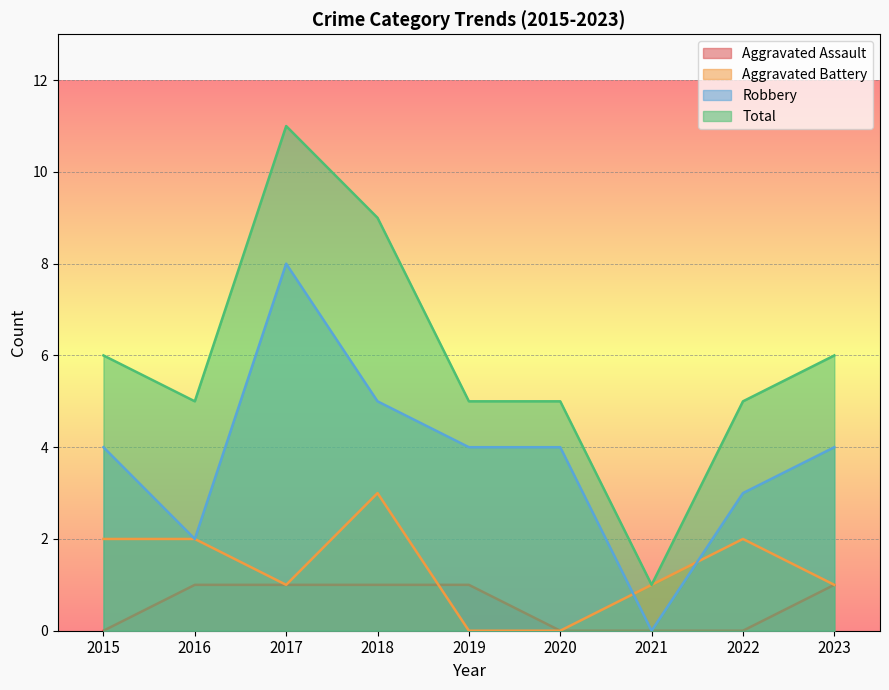

What is the sum of all Robbery values?

34